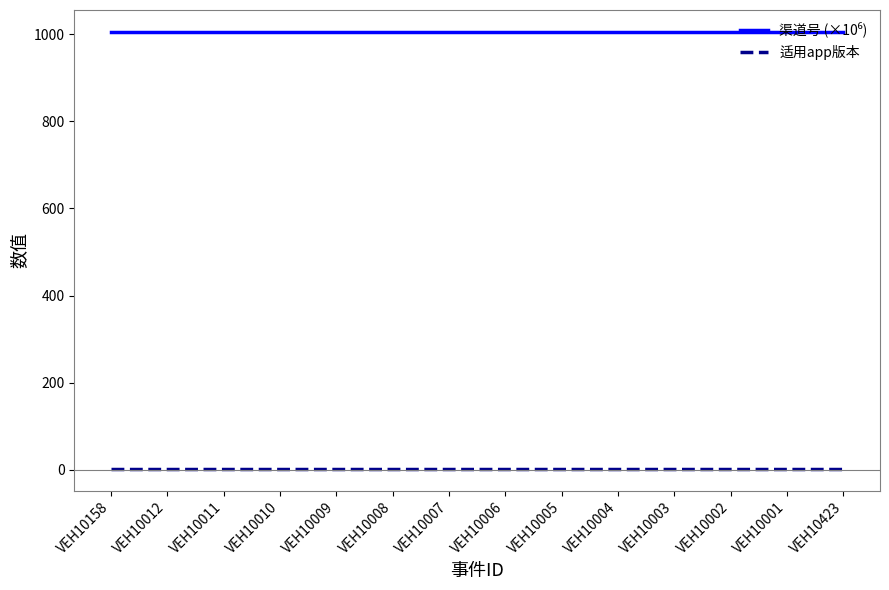

What is the greatest value displayed?

1006.0